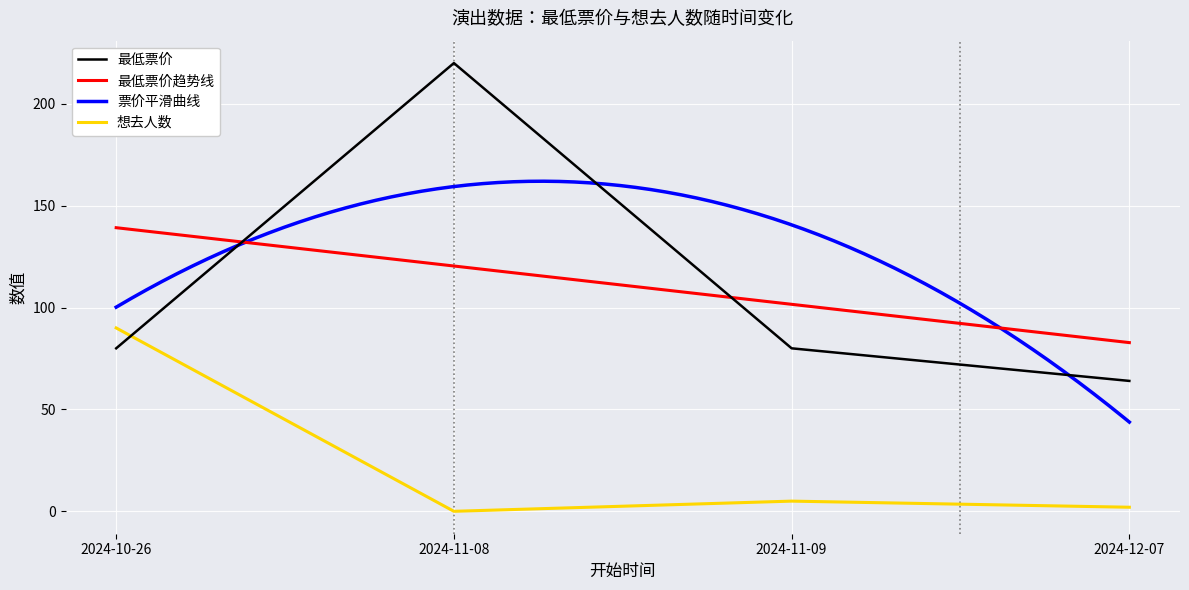

True or false: 最低票价 has more than 1 points higher than both neighbors.

False